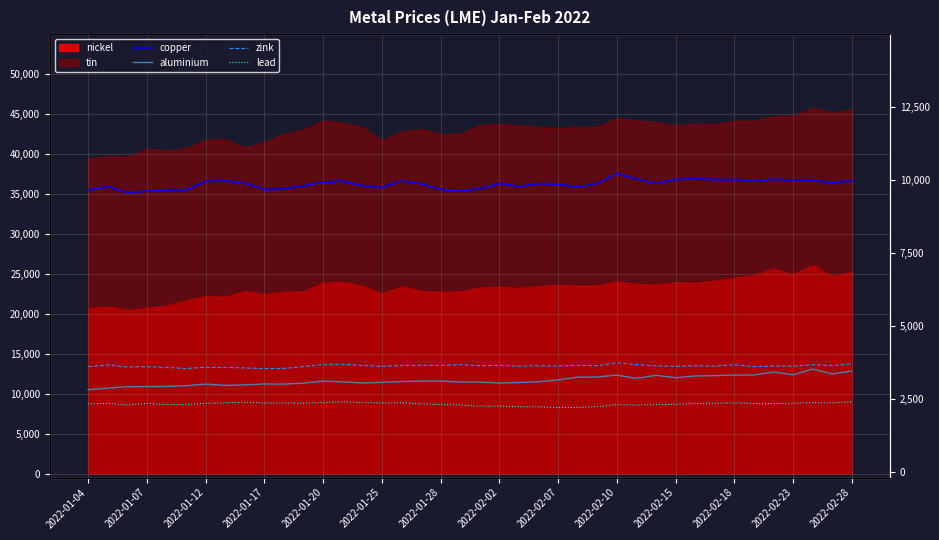

What is the sum of the zink values at 33 and 16?

7313.5